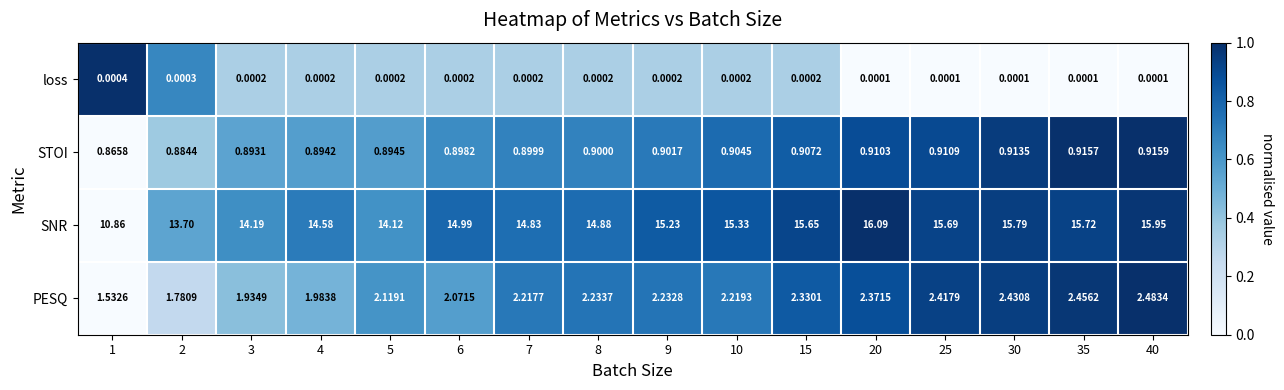

What is the total value across all series at 7?

17.9